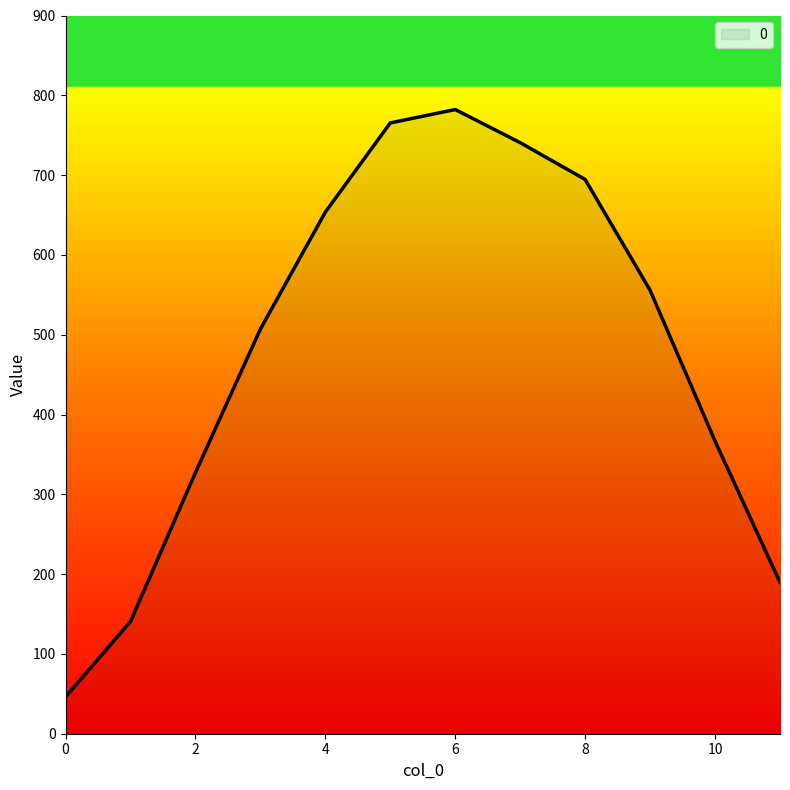

What is the difference between the maximum and minimum values?

736.0